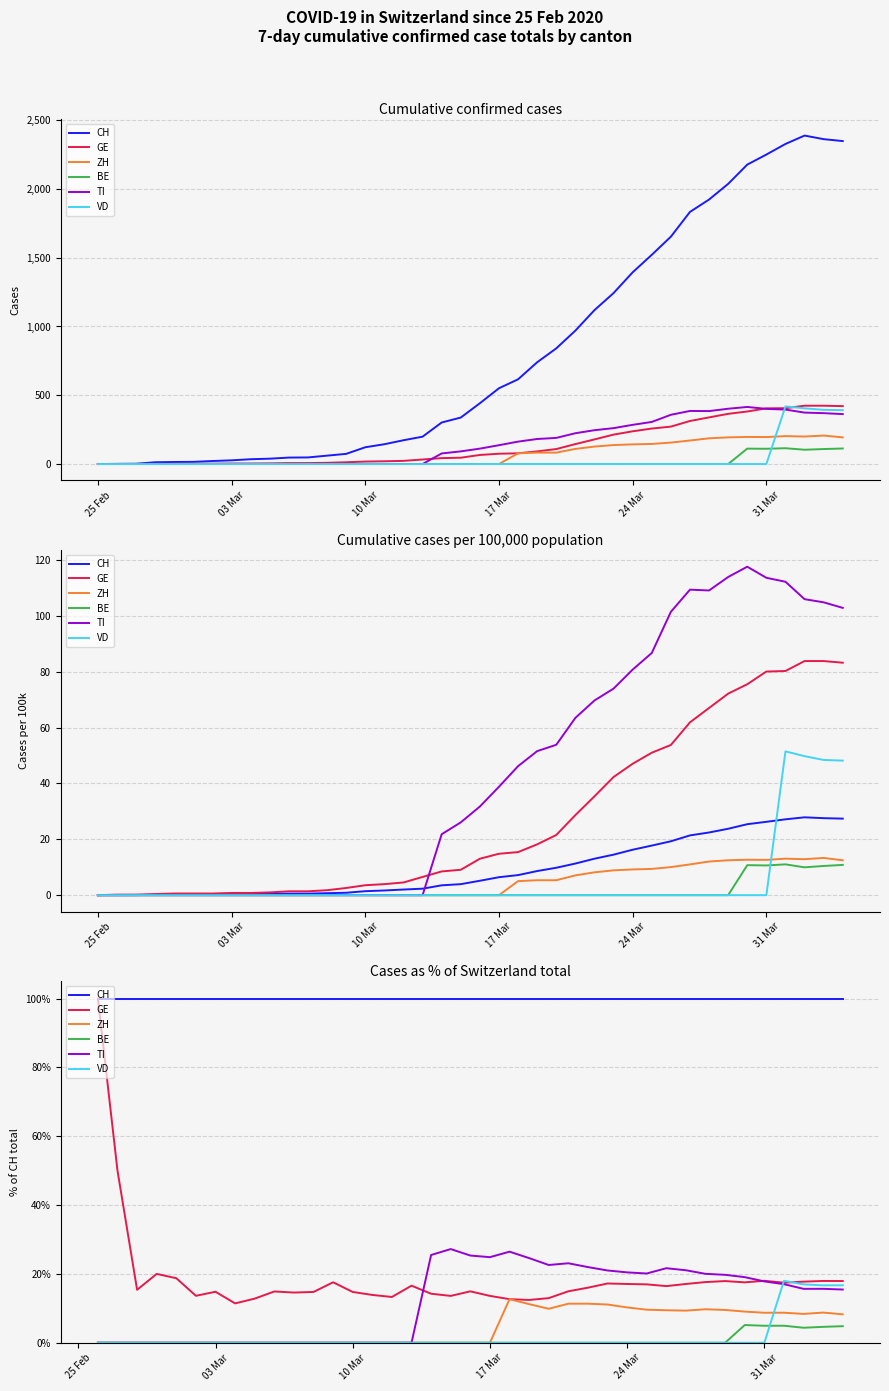

True or false: CH and BE cross at least once.

False